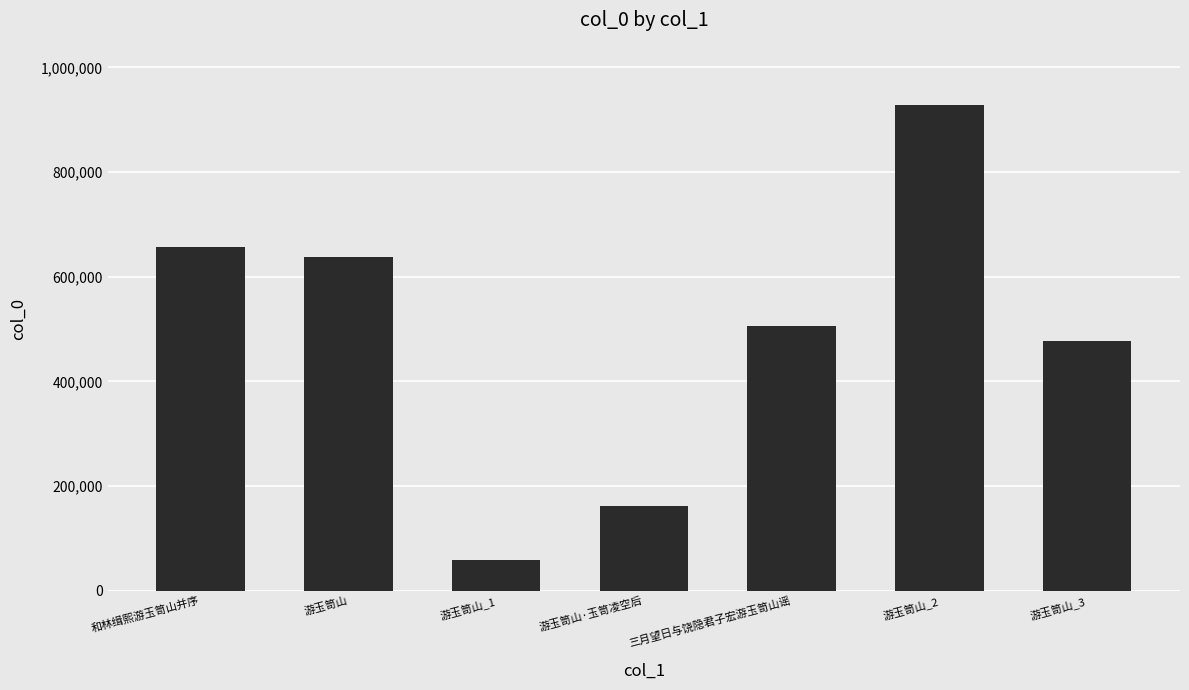

What is the smallest value displayed?

59216